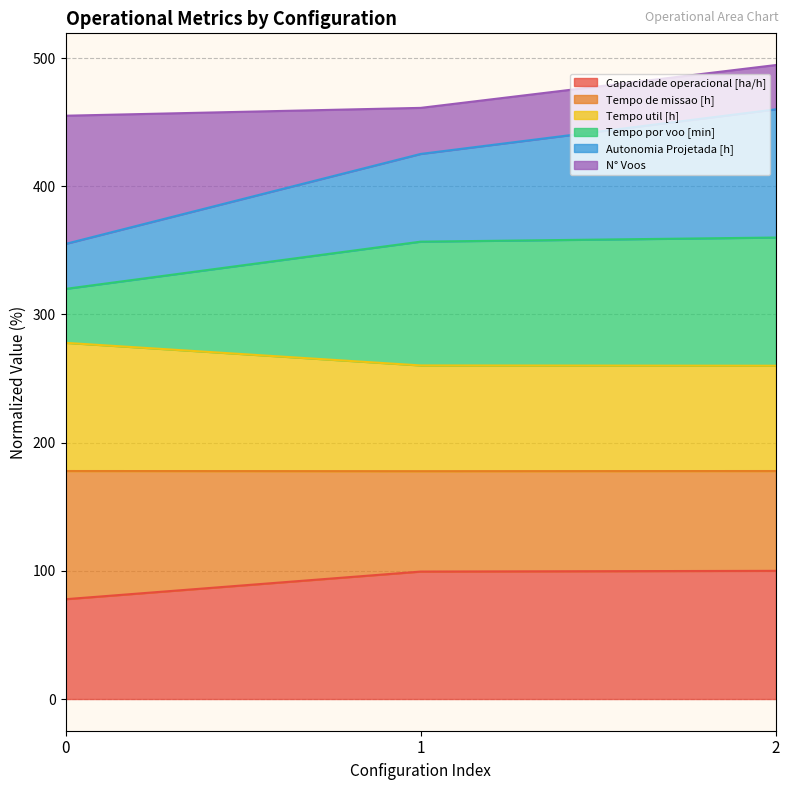

What is the maximum value for Capacidade operacional [ha/h]?

100.0